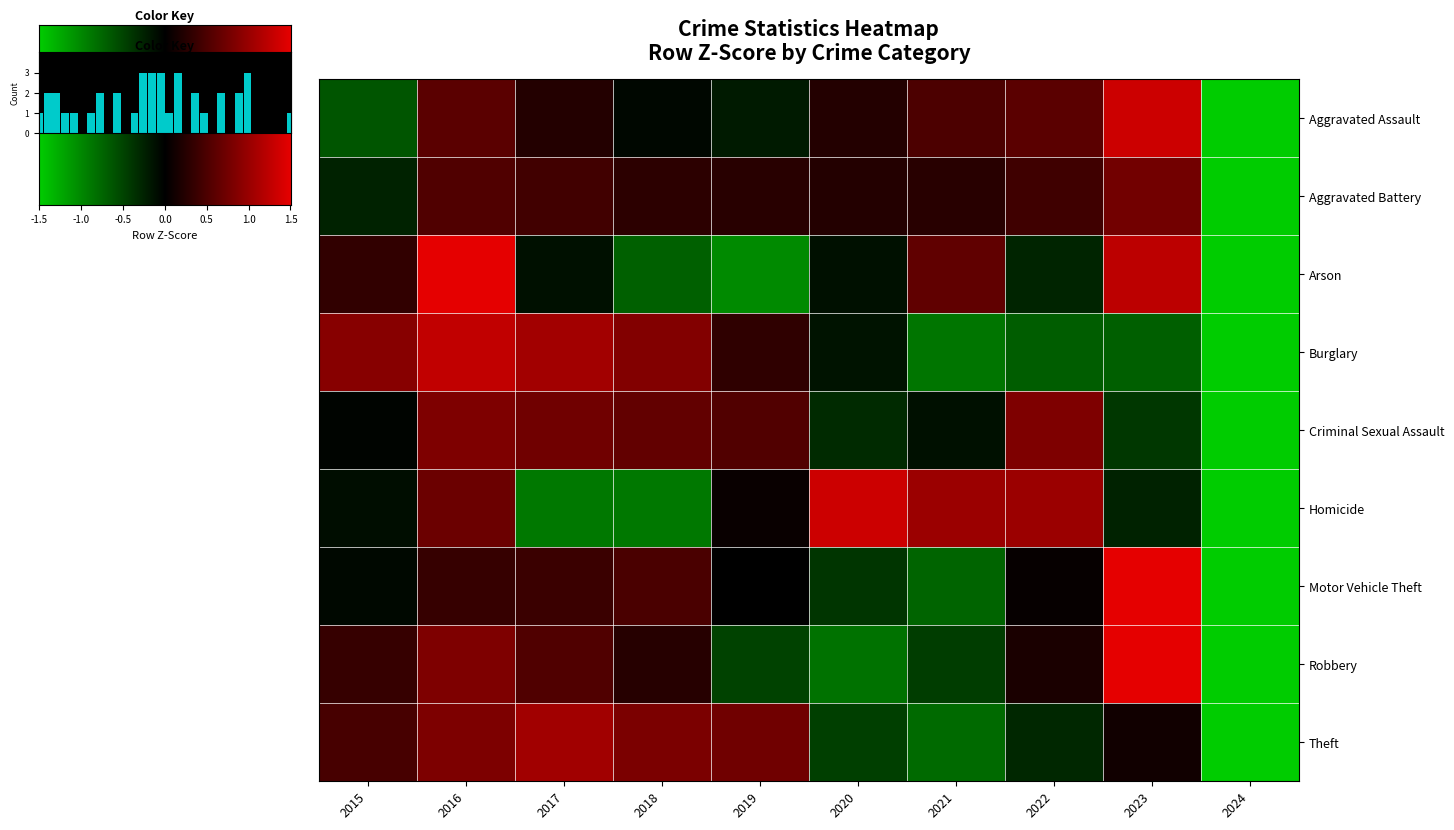

Which series has the largest total across all categories?

Aggravated Battery